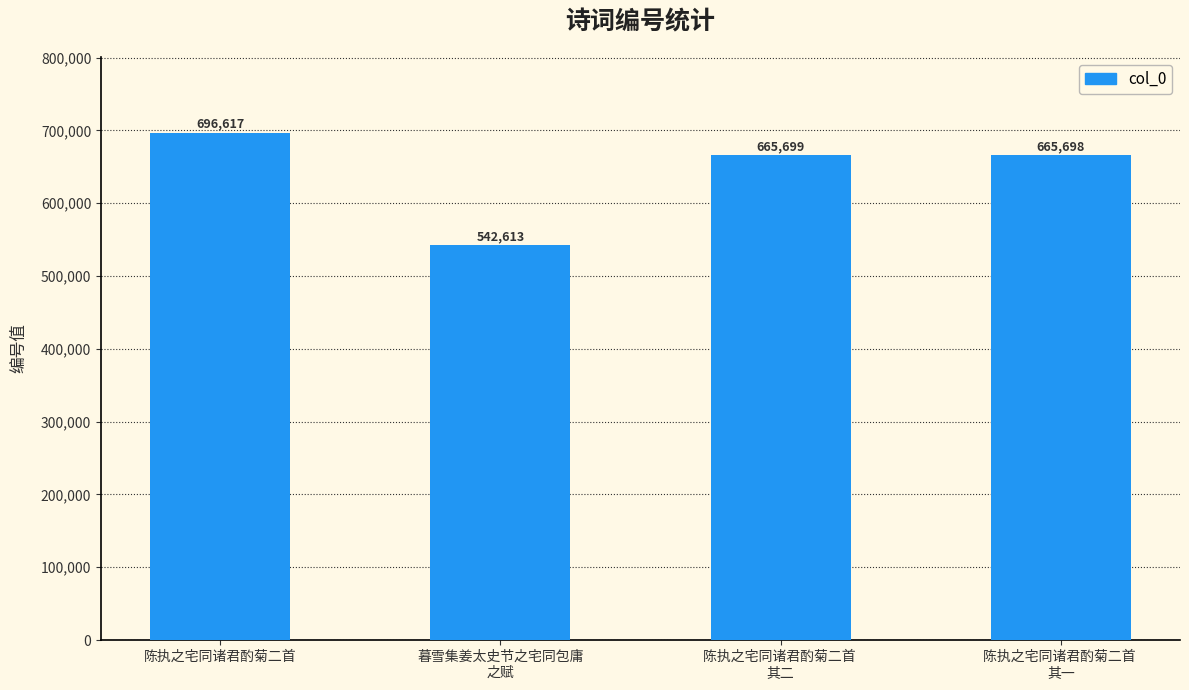

What is the approximate value at 陈执之宅同诸君酌菊二首 
其二, to the nearest 100?

665700